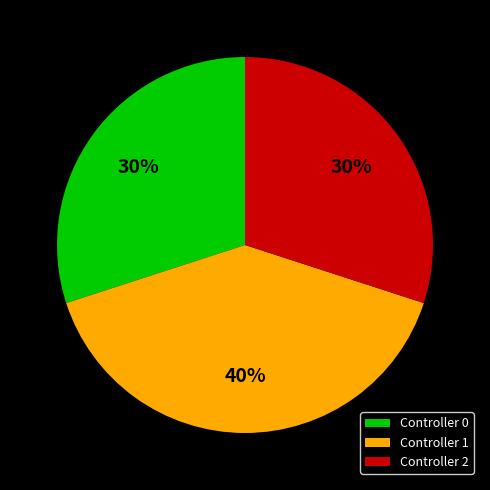

Between Controller 2 and Controller 1, which is larger?

Controller 1